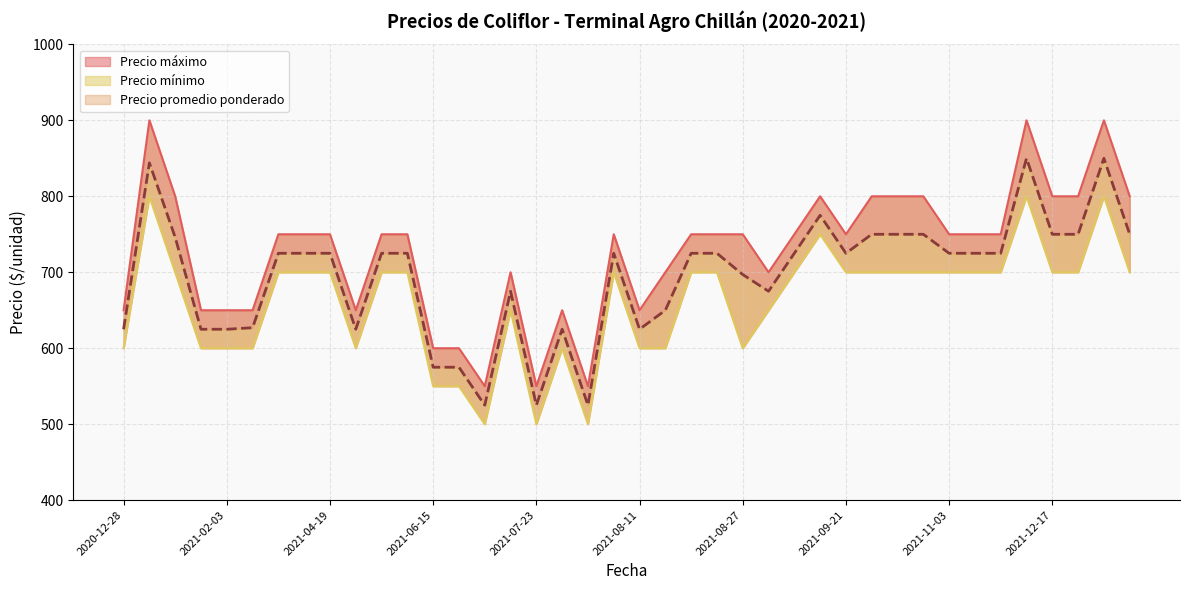

How many distinct data groups are displayed?

3